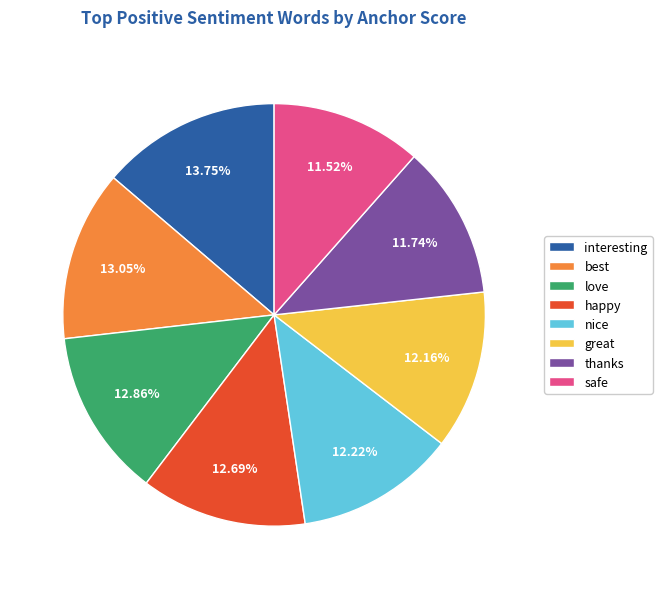

Between great and safe, which is larger?

great